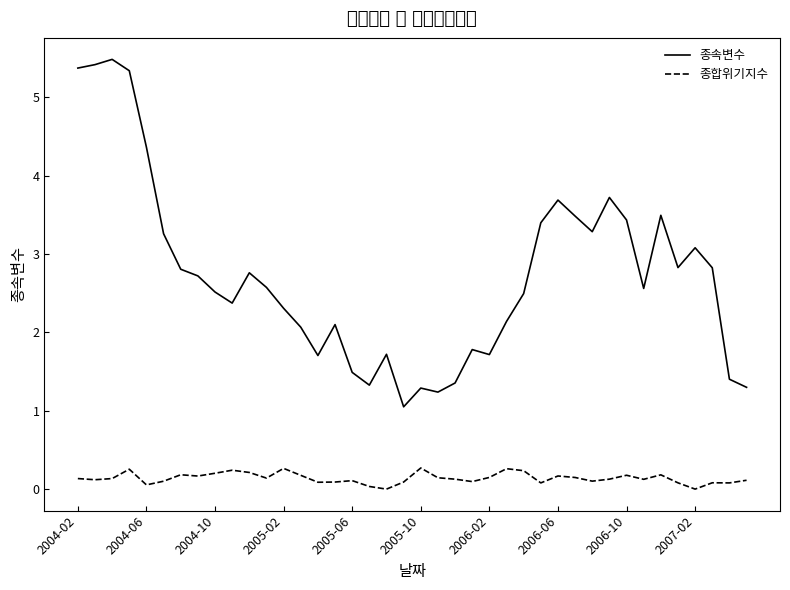

List the series in order of their overall mean, highest first.

종속변수, 종합위기지수